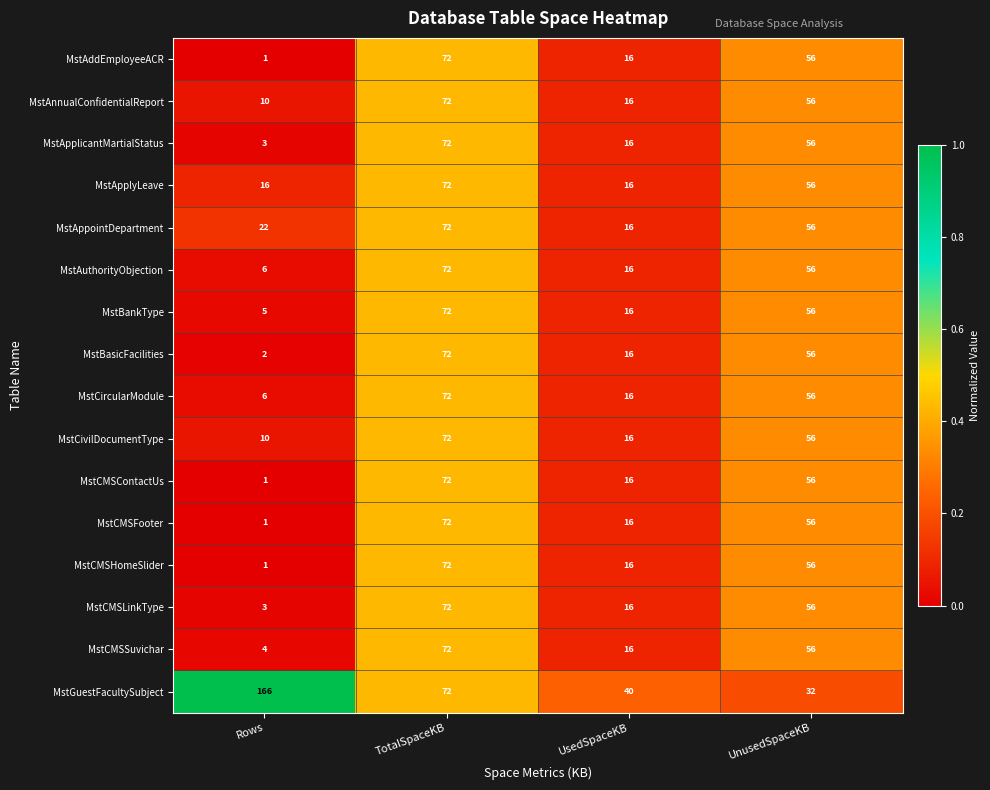

What is the difference between the maximum and minimum values in the MstBasicFacilities series?

70